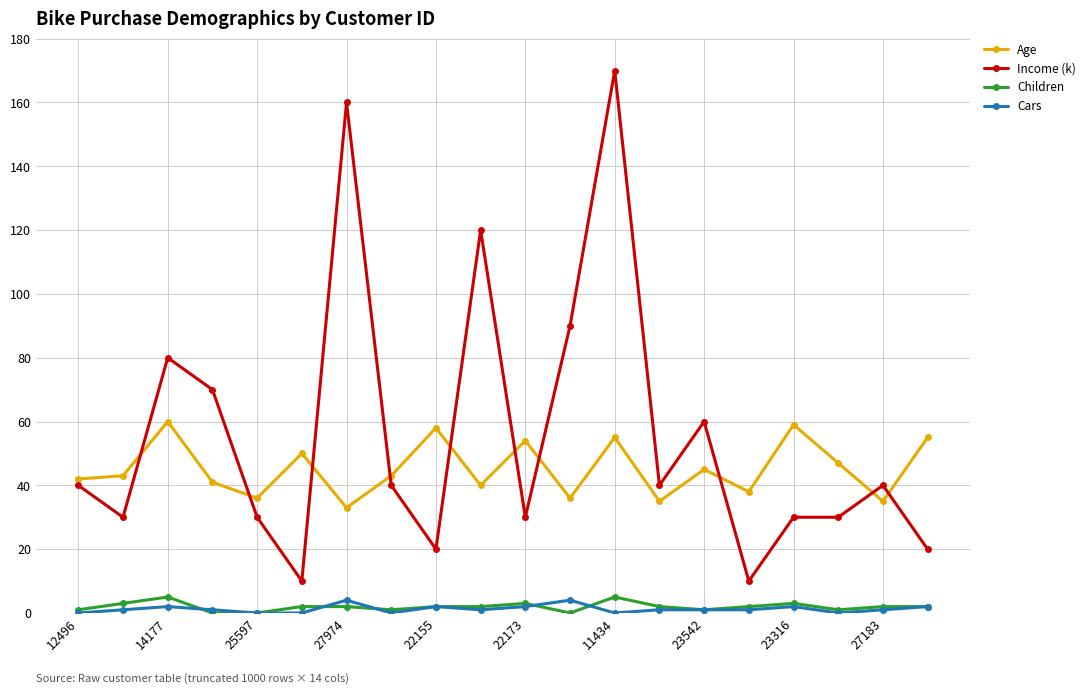

True or false: Income (k) and Children cross at least once.

False